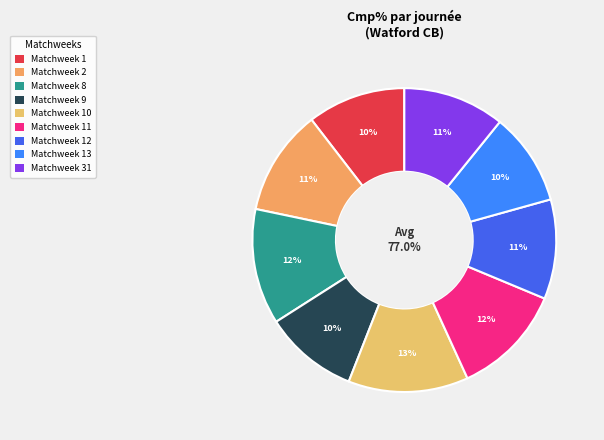

Does any single category account for the majority?

No